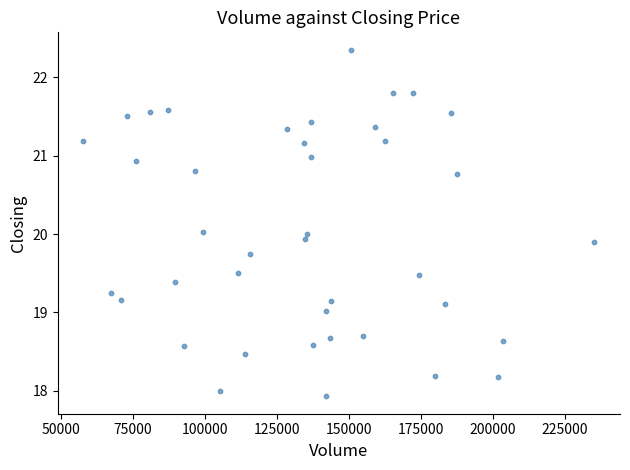

What is the range of X values (max minus min)?

177655.0